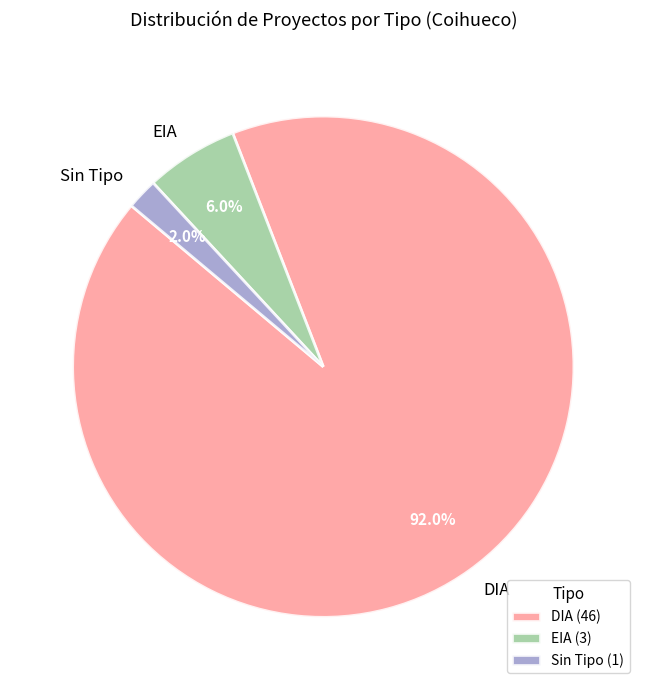

How many segments does this pie chart have?

3